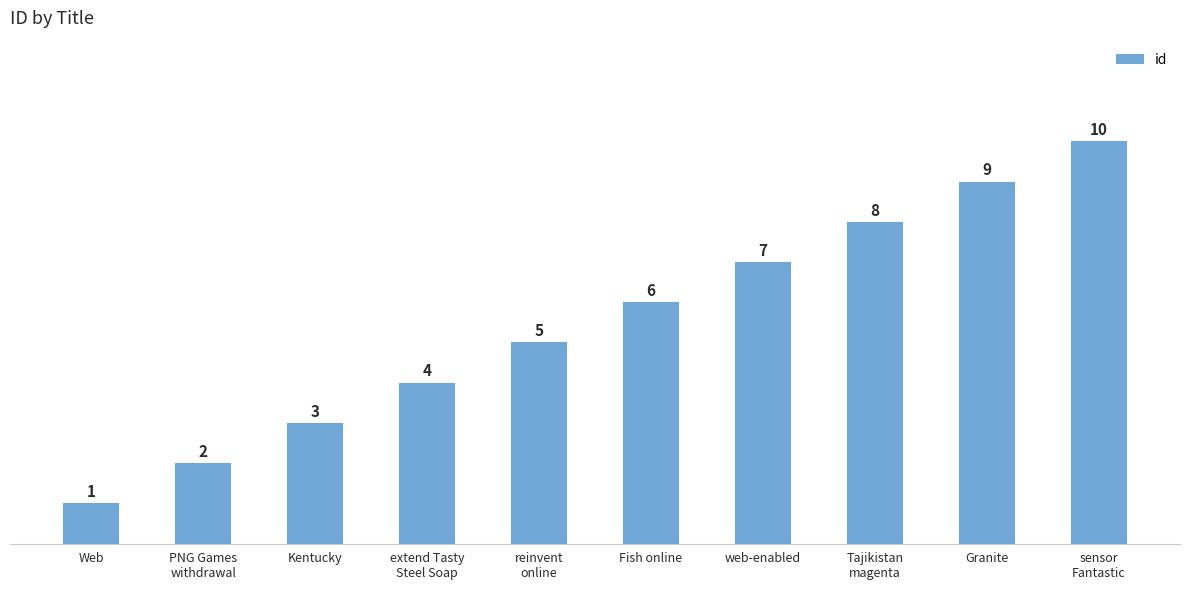

Approximately how many times larger is the value at Tajikistan
magenta compared to PNG Games
withdrawal?

4.0